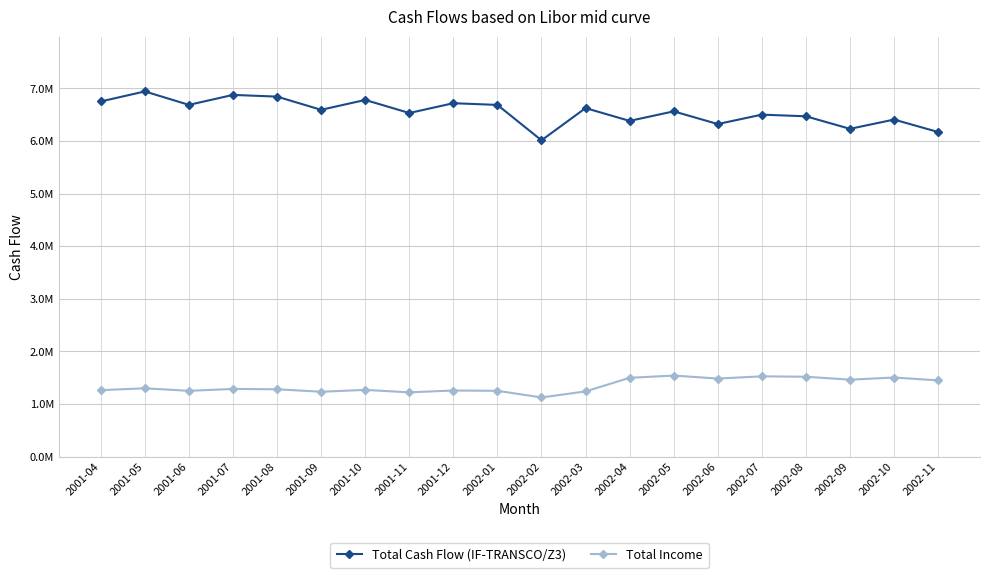

What is the label of the 16th point from the right?

2001-08